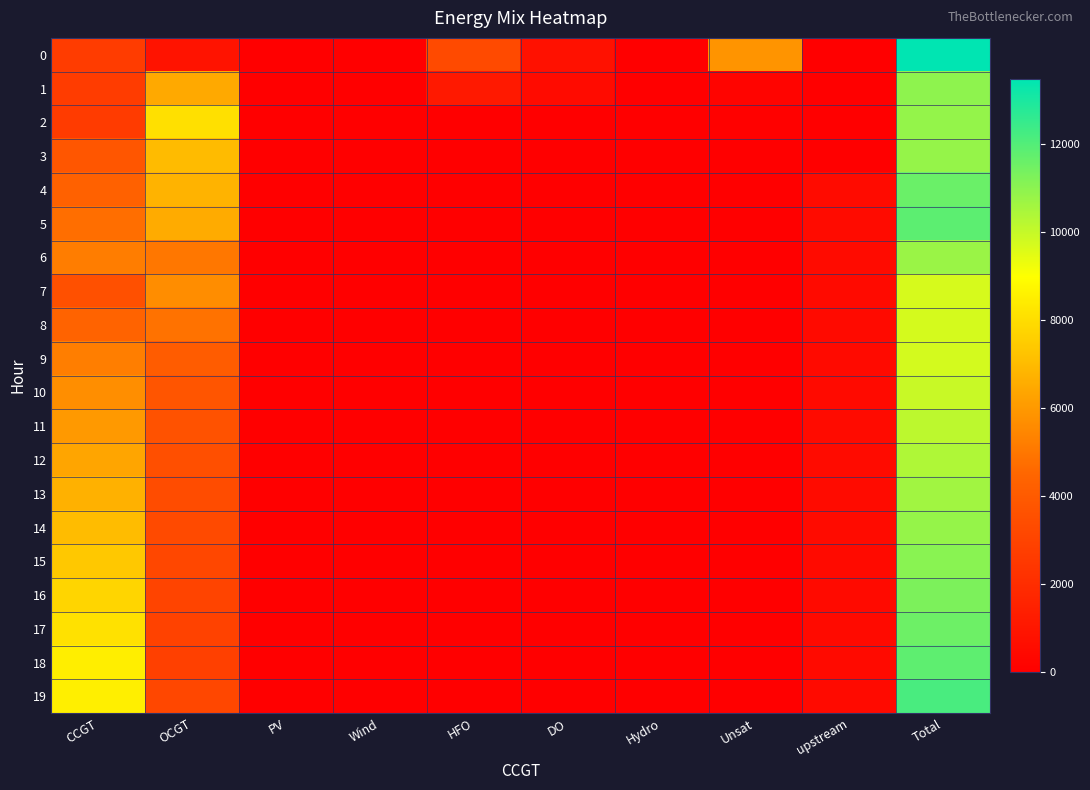

At which category is the sum across all series the highest?

Total